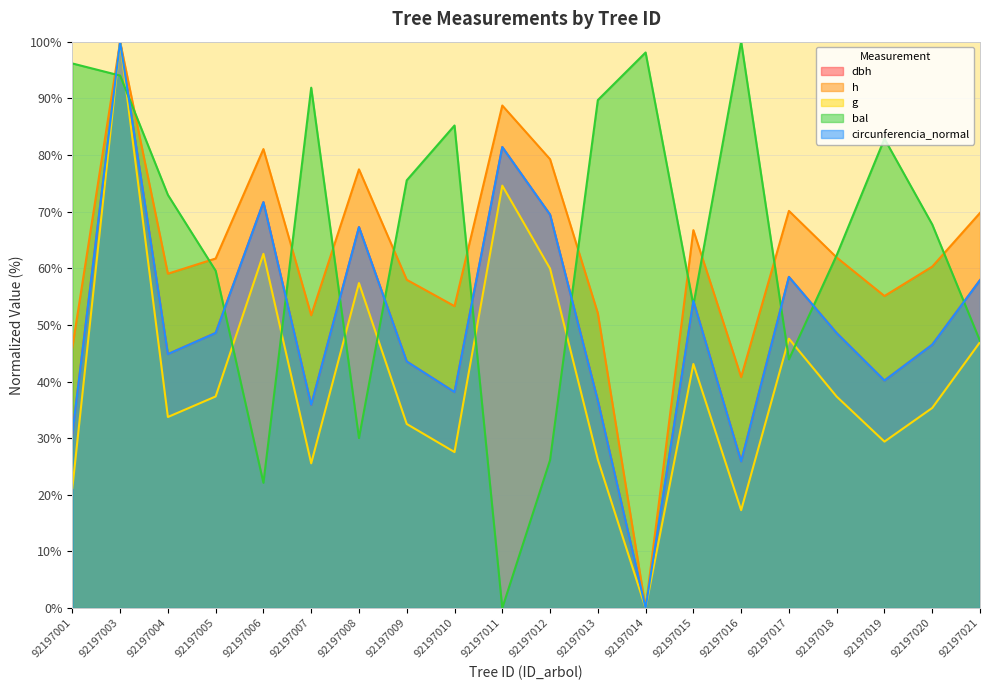

True or false: circunferencia_normal and h cross at least once.

False